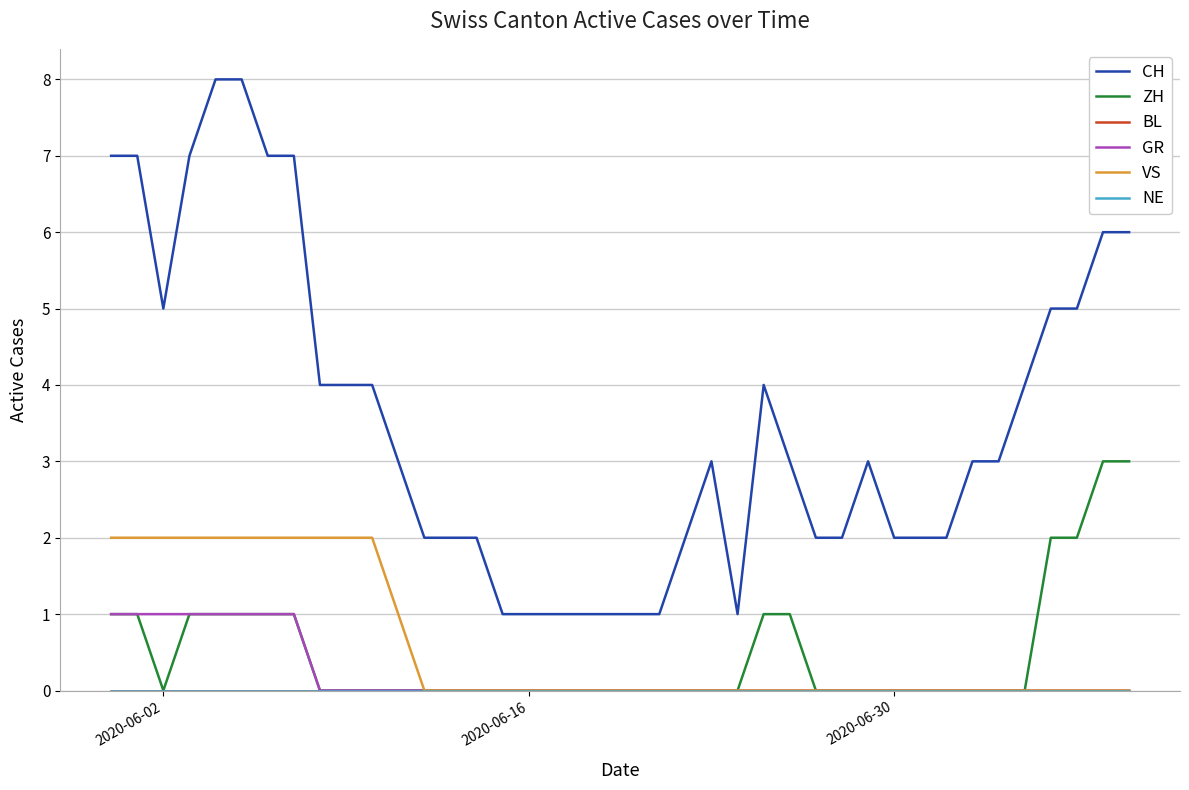

What is the greatest value displayed?

8